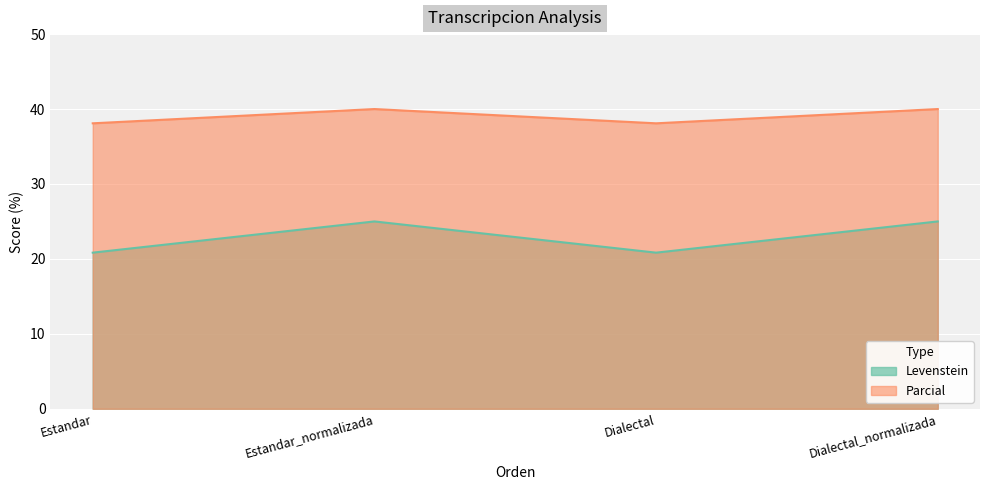

Which series has the largest range (max minus min)?

Levenstein